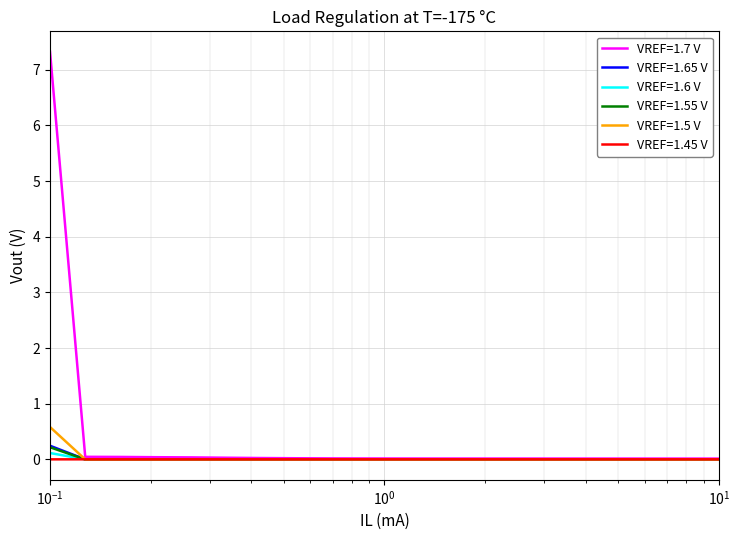

What is the maximum value shown in the chart?

7.3